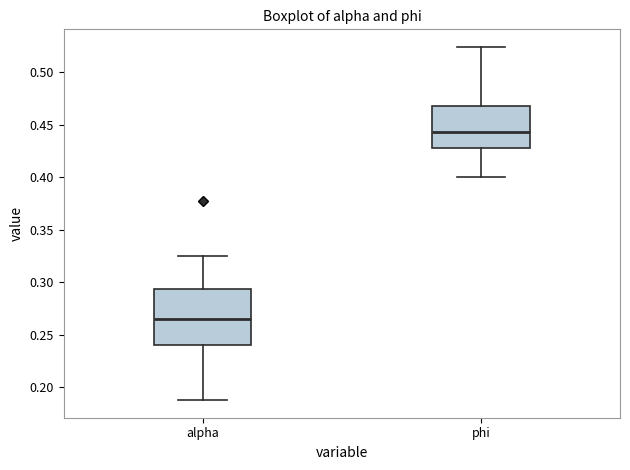

Reading left to right, transcribe this box plot: for each box, give where its median line is, the range the box spans, and where its two whiskers end, as read against the y-axis. The values are not printed on the chart, so give them approximately, as read against the axis.

alpha: median 0.265, box 0.240 to 0.295, whiskers 0.190 to 0.325
phi: median 0.445, box 0.430 to 0.470, whiskers 0.400 to 0.525